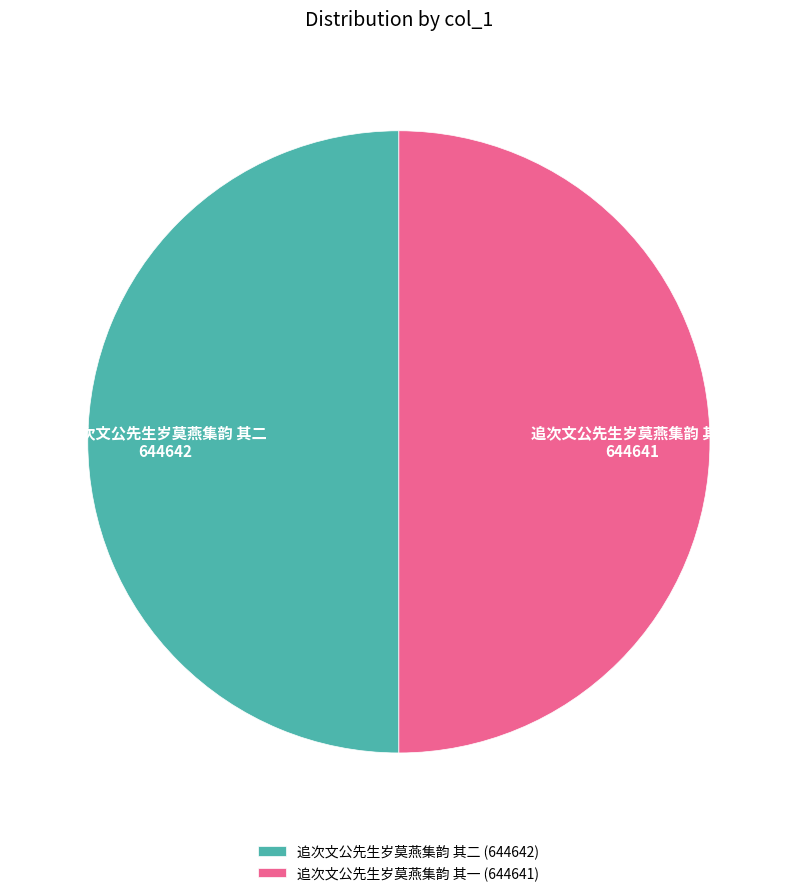

Is the sum of 追次文公先生岁莫燕集韵 其一 and 追次文公先生岁莫燕集韵 其二 greater than half?

Yes